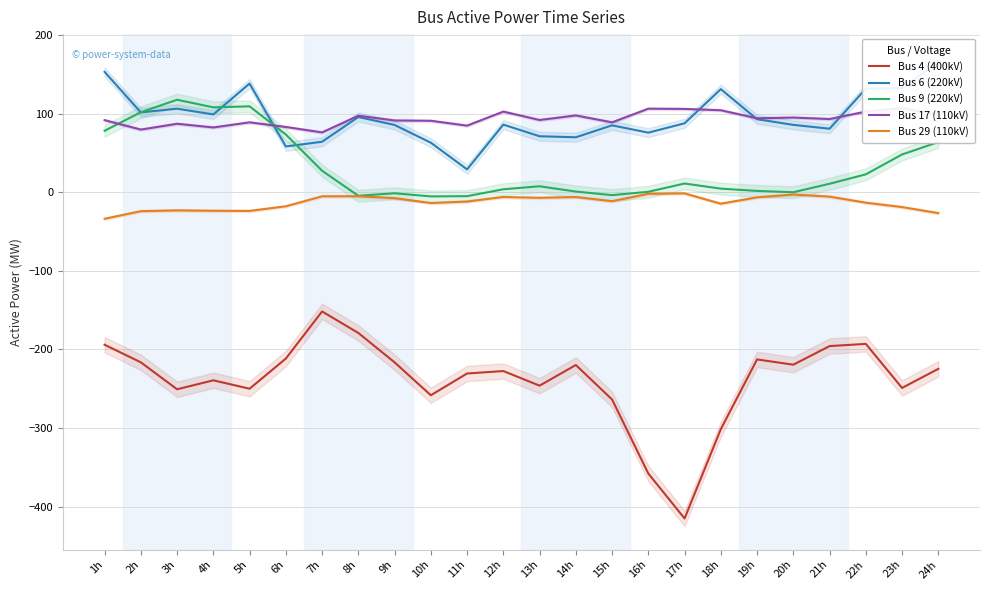

True or false: Bus 29 (110kV) and Bus 4 (400kV) intersect in this chart.

False